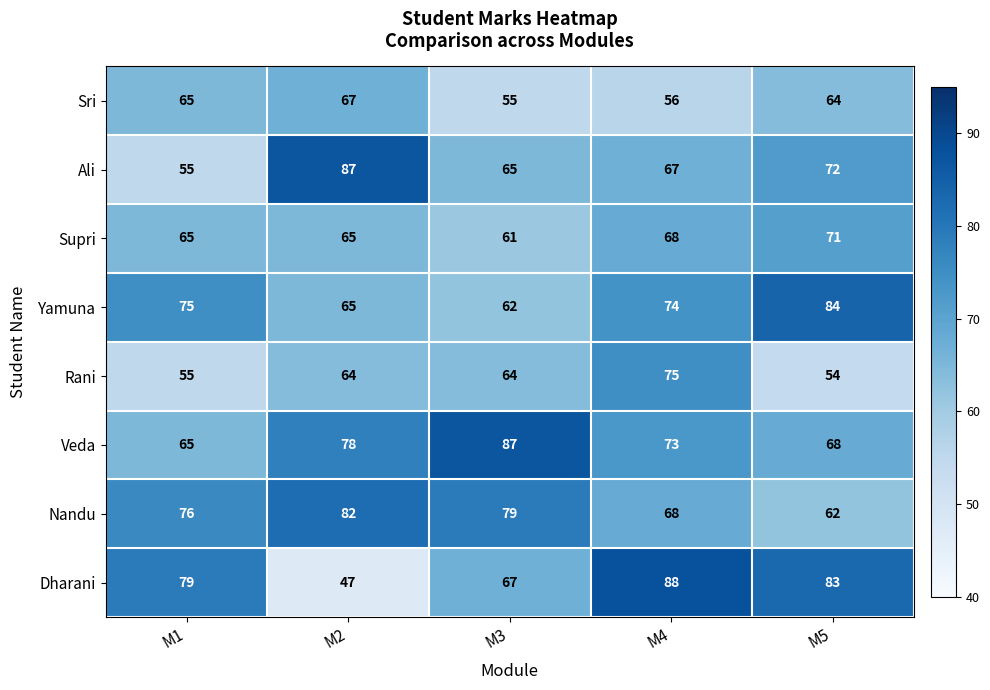

What is the smallest value displayed?

47